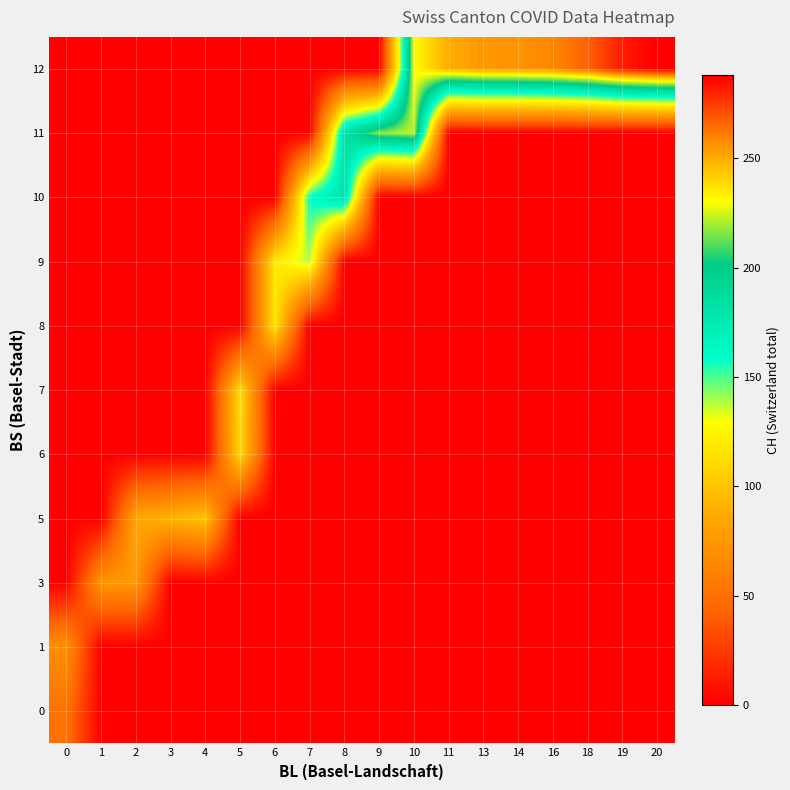

What is the greatest value displayed?

288